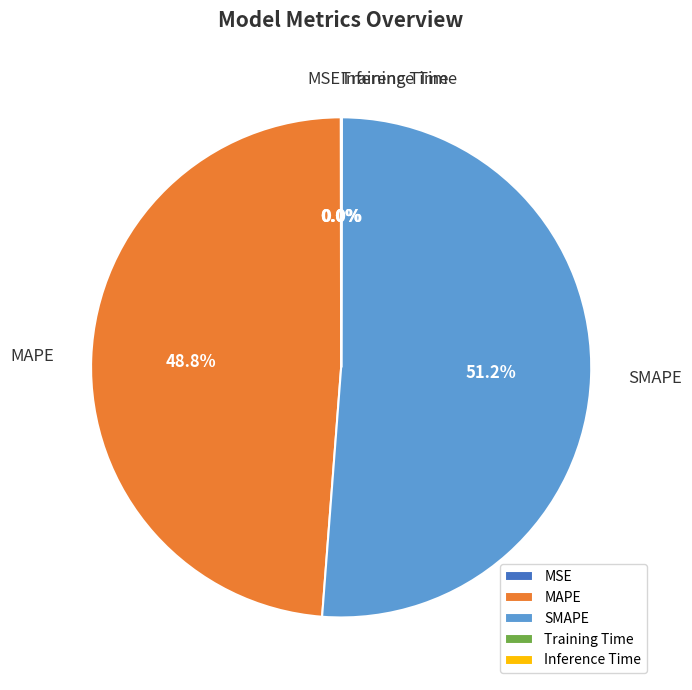

Is there a majority slice in this chart?

Yes